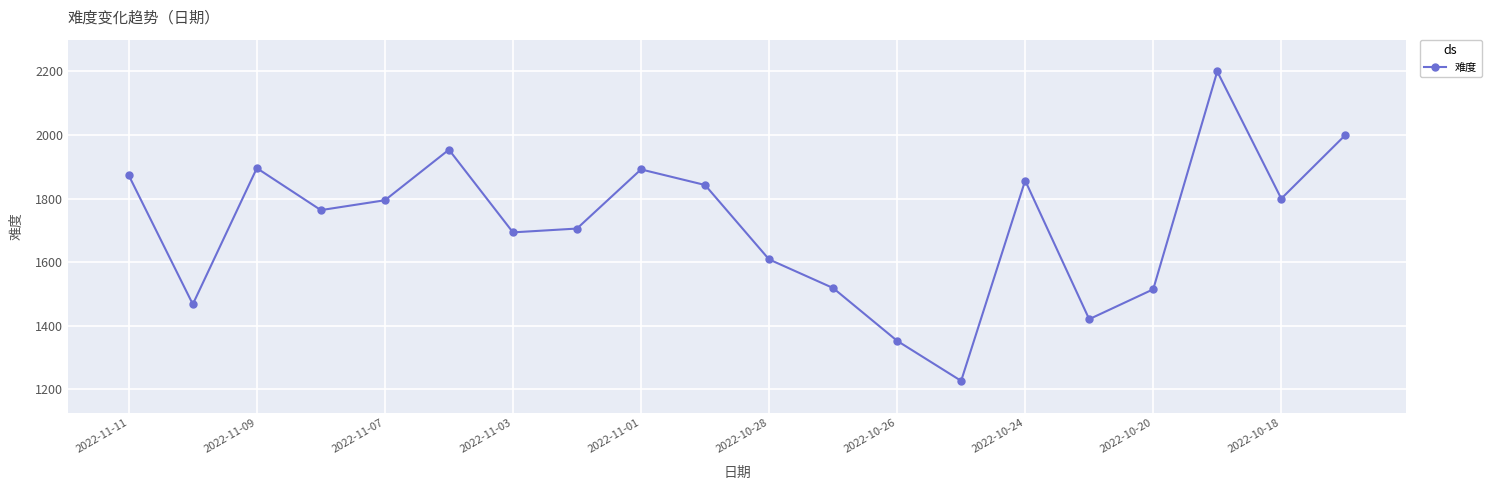

How many interior local peaks (higher than both neighbors) does the data have?

5